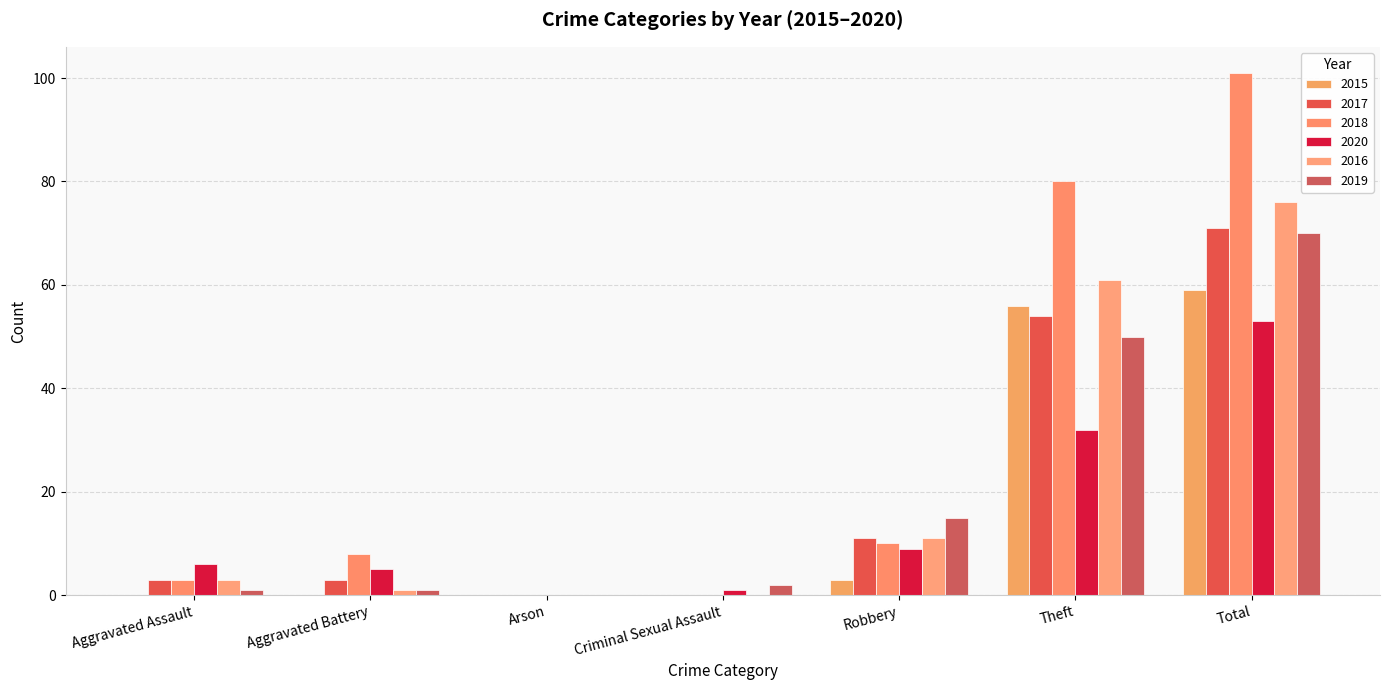

Reading left to right, what are all the values shown in this chart?

2015: Aggravated Assault=0	Aggravated Battery=0	Arson=0	Criminal Sexual Assault=0	Robbery=3	Theft=56	Total=59
2017: Aggravated Assault=3	Aggravated Battery=3	Arson=0	Criminal Sexual Assault=0	Robbery=11	Theft=54	Total=71
2018: Aggravated Assault=3	Aggravated Battery=8	Arson=0	Criminal Sexual Assault=0	Robbery=10	Theft=80	Total=101
2020: Aggravated Assault=6	Aggravated Battery=5	Arson=0	Criminal Sexual Assault=1	Robbery=9	Theft=32	Total=53
2016: Aggravated Assault=3	Aggravated Battery=1	Arson=0	Criminal Sexual Assault=0	Robbery=11	Theft=61	Total=76
2019: Aggravated Assault=1	Aggravated Battery=1	Arson=0	Criminal Sexual Assault=2	Robbery=15	Theft=50	Total=70